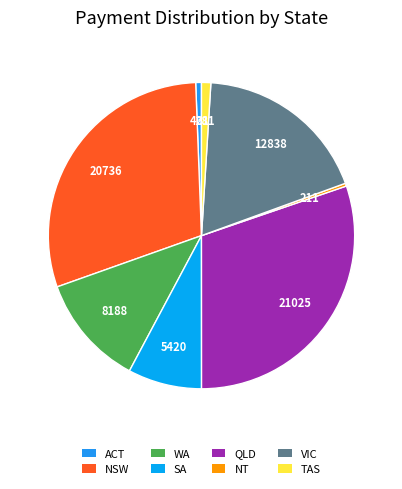

How many segments does this pie chart have?

8